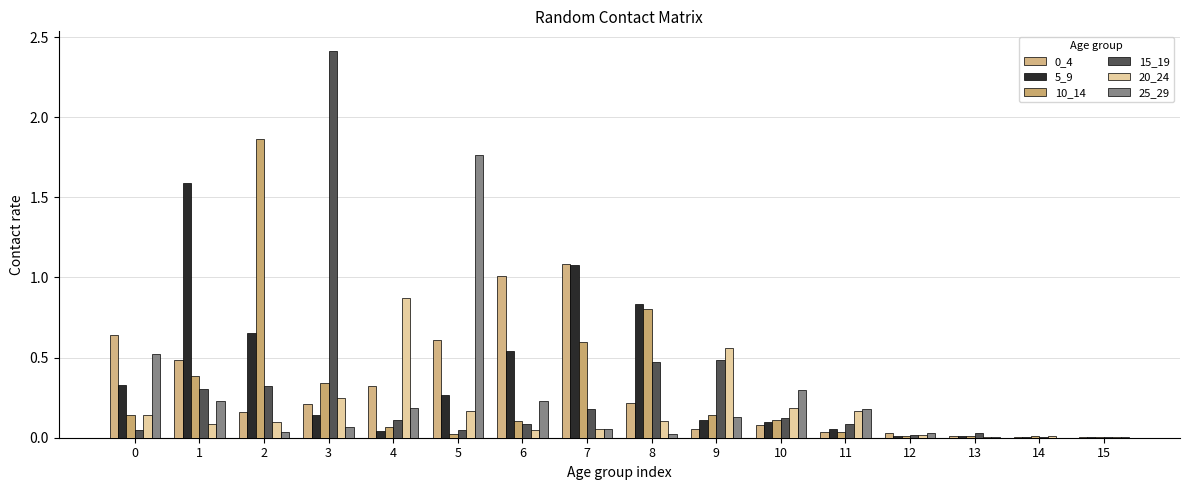

Count the number of data series in this chart.

6